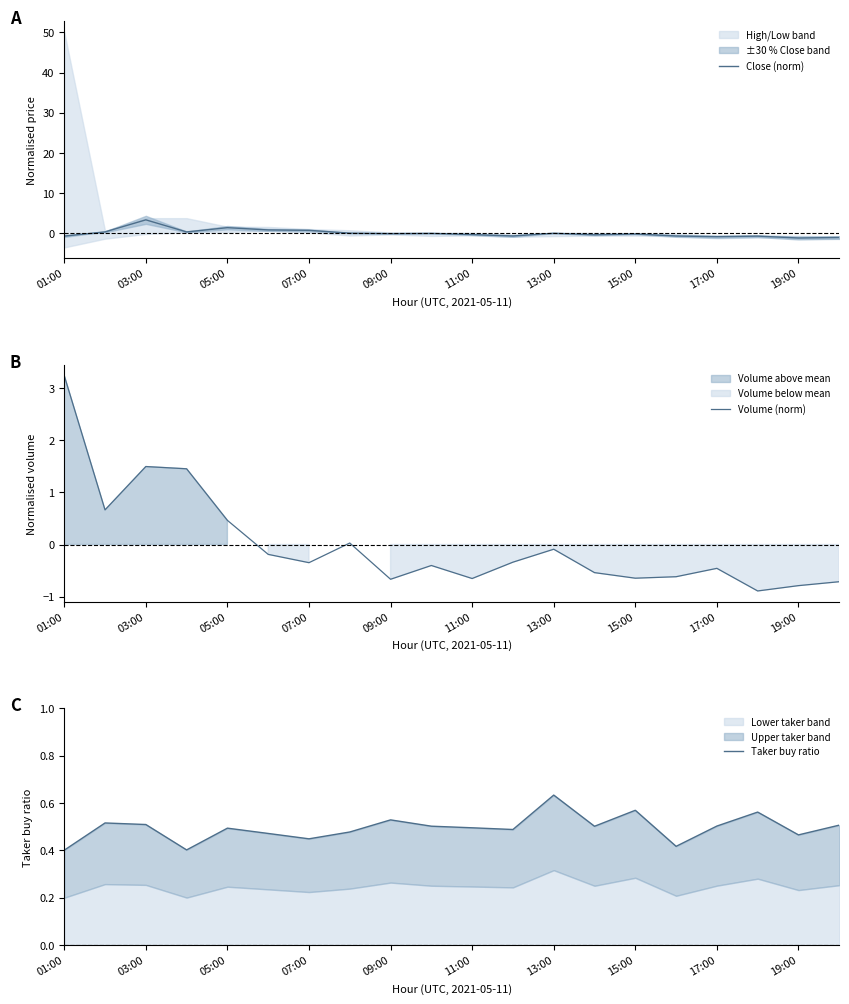

Which series changed the most between 11 and 19?

Close (norm)